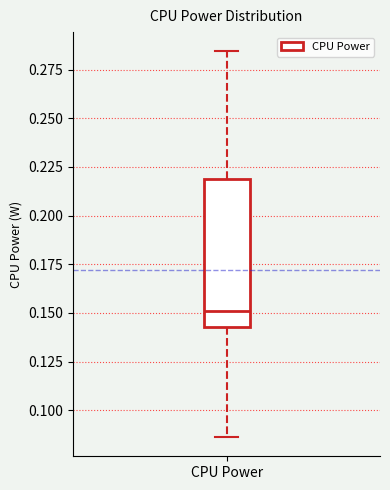

Transcribe this box plot: give where the median line is, the range the box spans, and where the two whiskers end, as read against the y-axis. The values are not printed on the chart, so give them approximately, as read against the axis.

median 0.150, box 0.145 to 0.220, whiskers 0.085 to 0.285